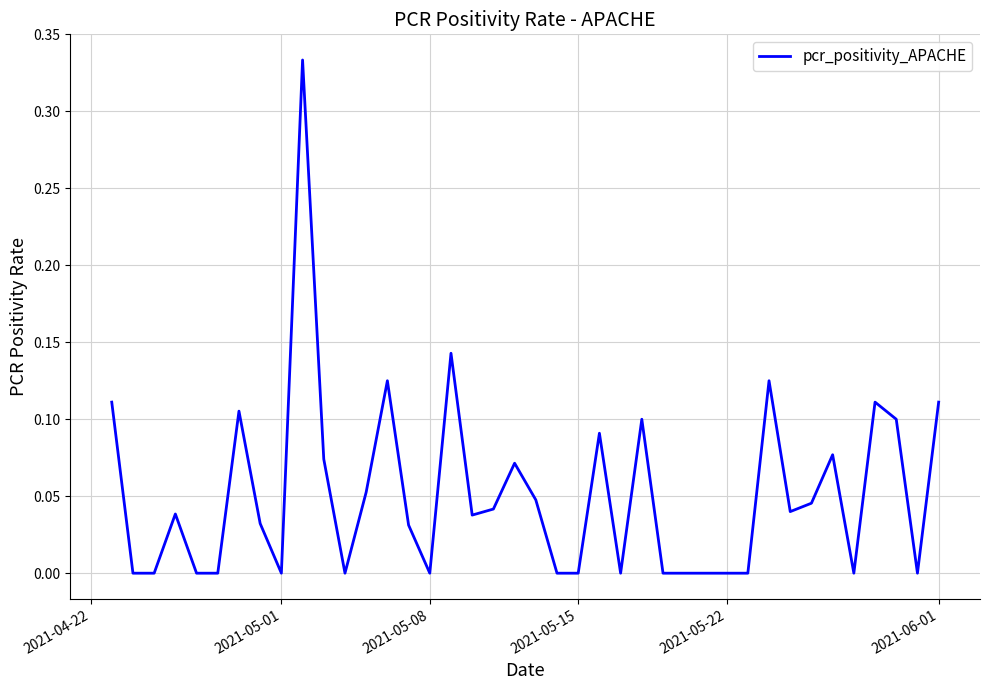

True or false: the data shows 0.0 at 2021-05-08.

True